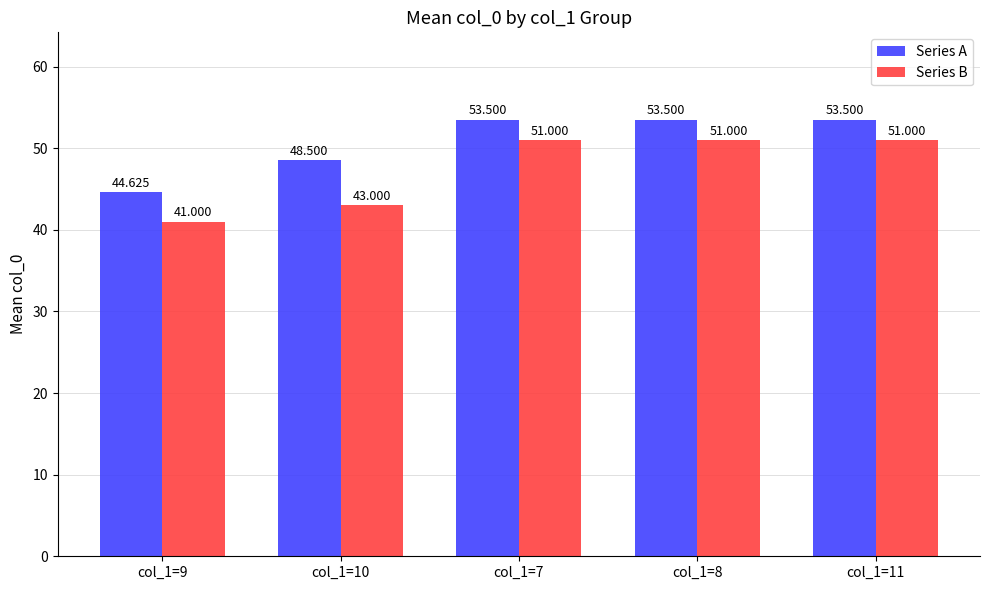

What is the difference between the maximum and minimum values in the Series B series?

10.0